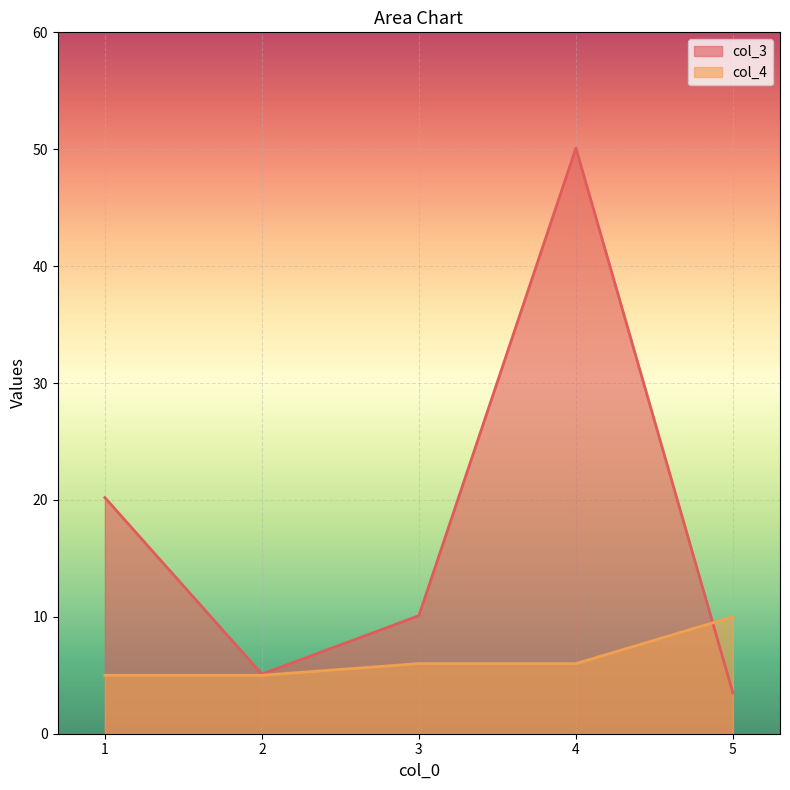

Is the value of col_3 at 1 greater than the value of col_4 at 1?

Yes